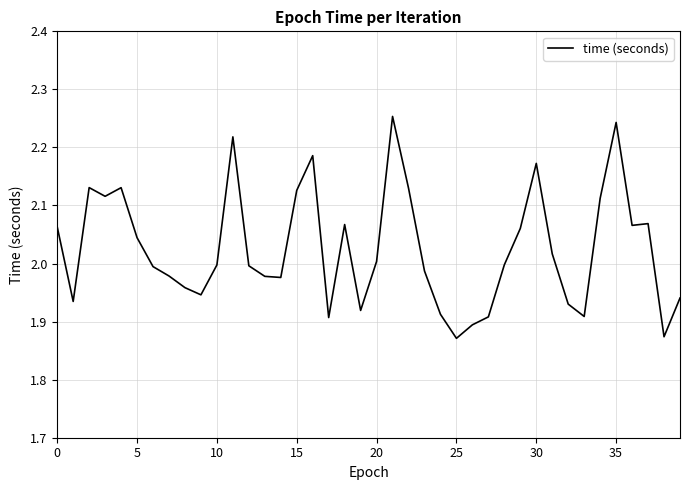

How many lines are shown in the chart?

1